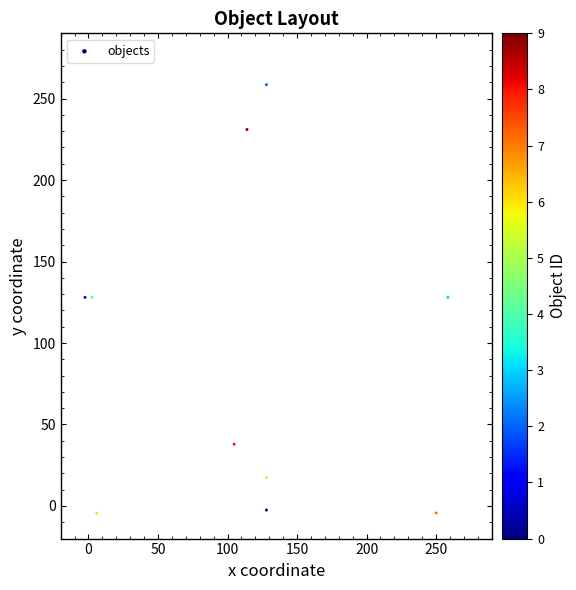

What is the average X value?

111.7